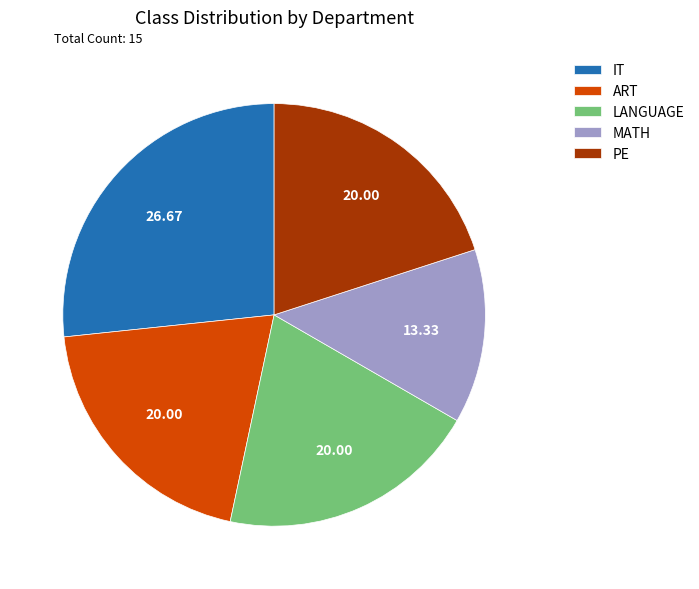

What is the smallest slice in the pie chart?

MATH